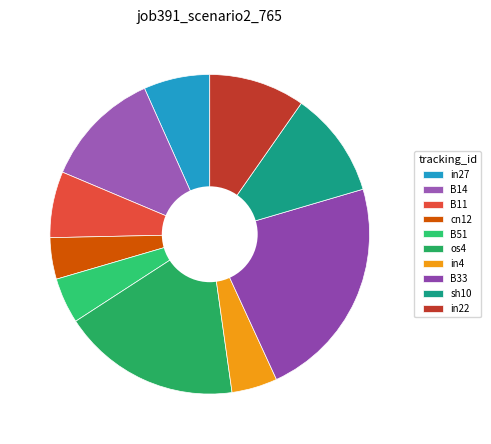

Is there any slice that represents more than half of the pie?

No